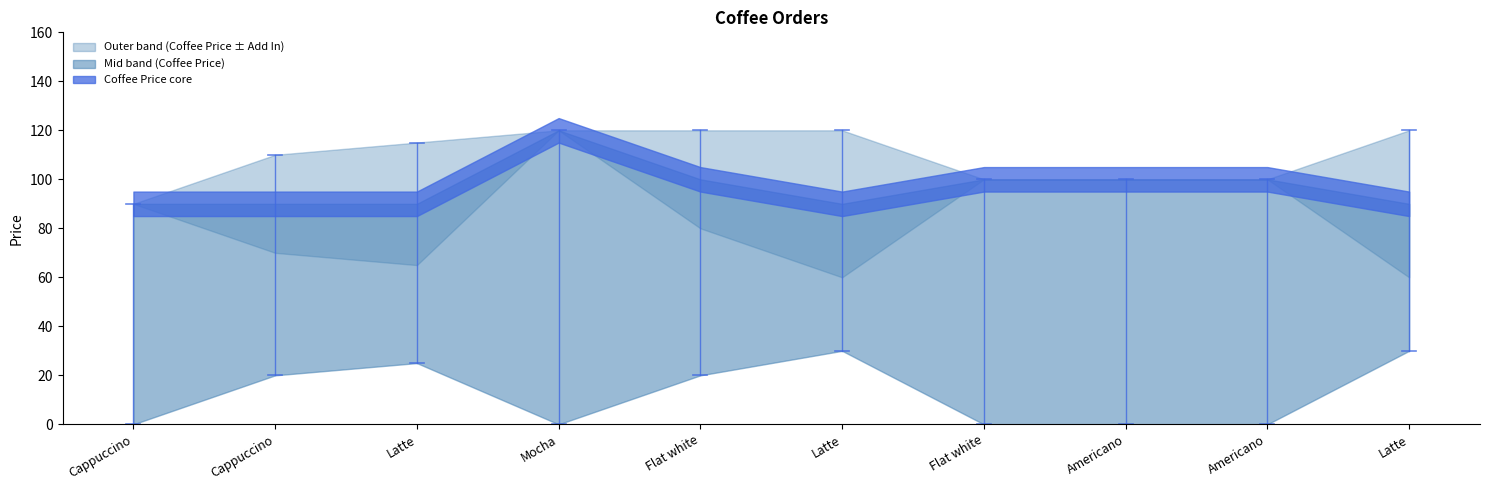

What is the difference between the highest and lowest values at Americano?

100